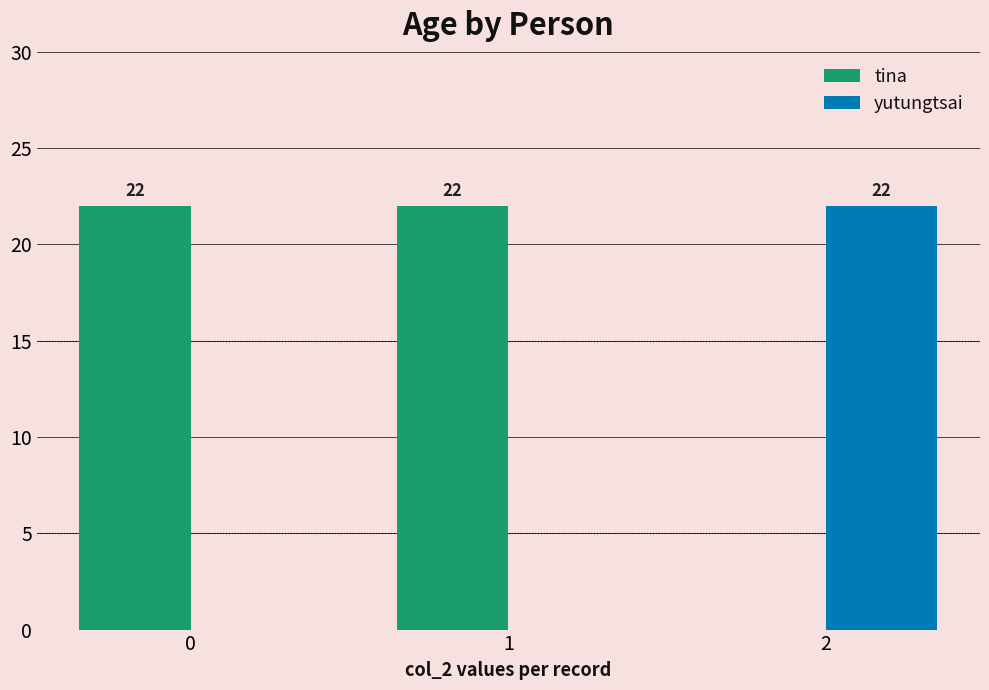

Reading left to right, what are all the values shown in this chart?

tina: 0=22	1=22	2=0
yutungtsai: 0=0	1=0	2=22